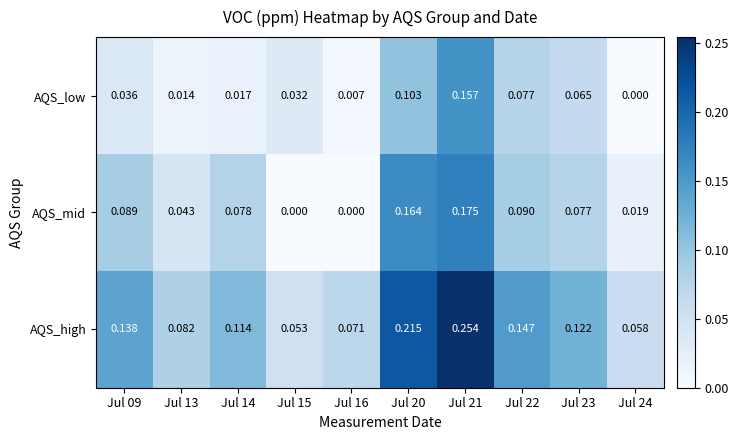

Which series has the widest spread of values?

AQS_high